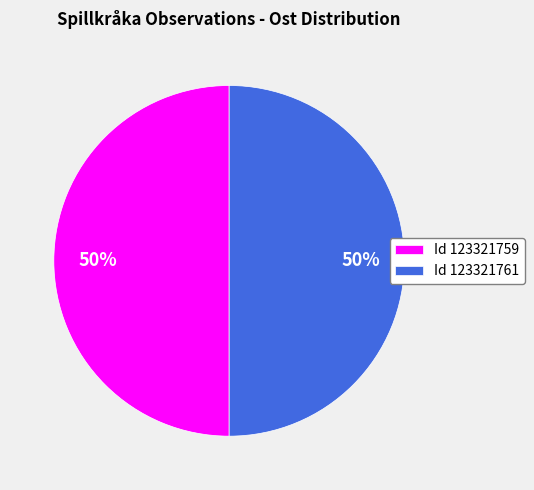

The Id 123321759 slice represents 50% of the pie. True or false?

True